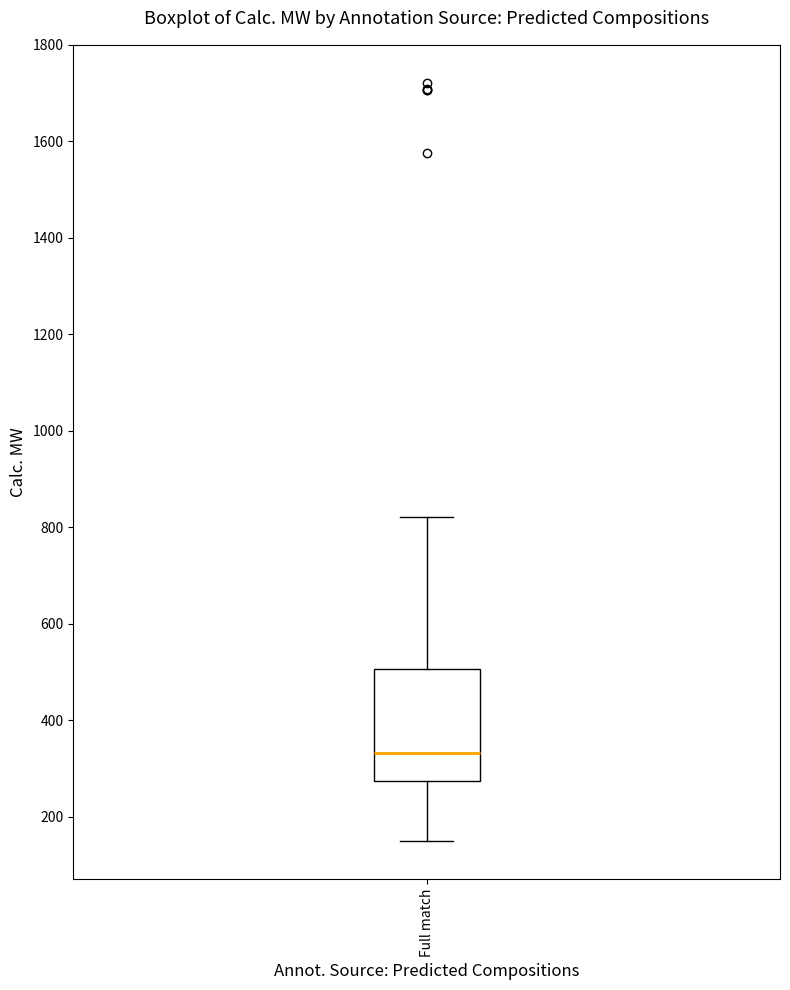

Where is the lower edge of the box for Full match on the y-axis? The values are not printed on the chart, so give them approximately, as read against the axis.

280